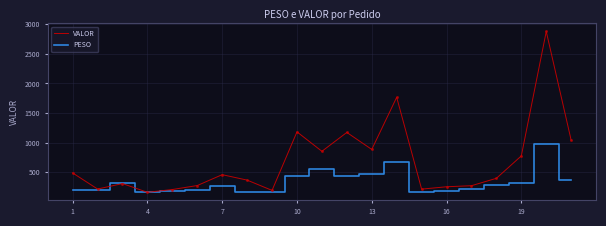

Which series has the largest range (max minus min)?

VALOR